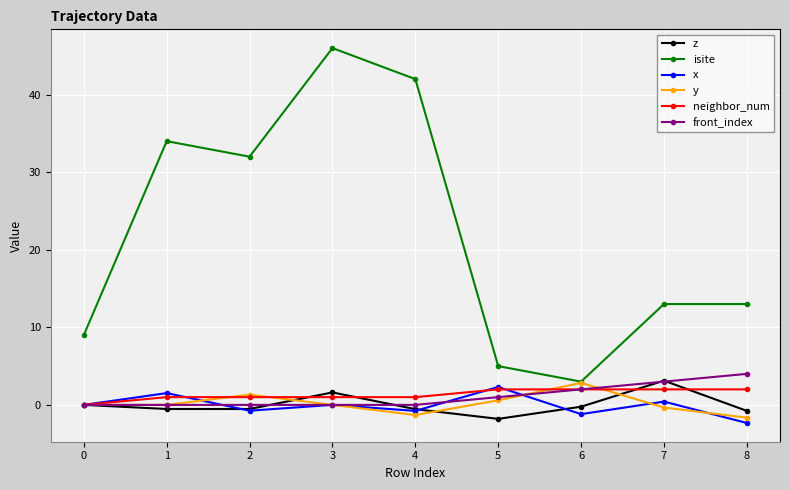

Which label corresponds to the smallest value in the chart?

8